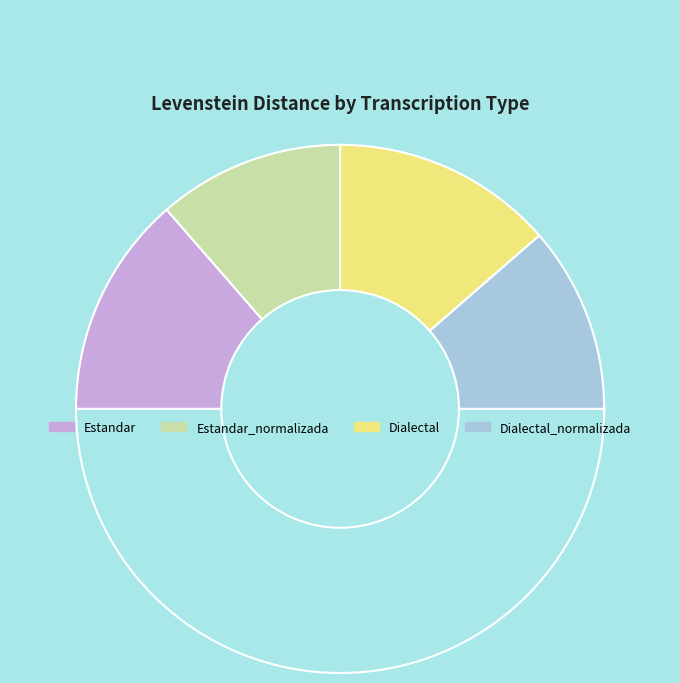

How many slices are in this pie chart?

5